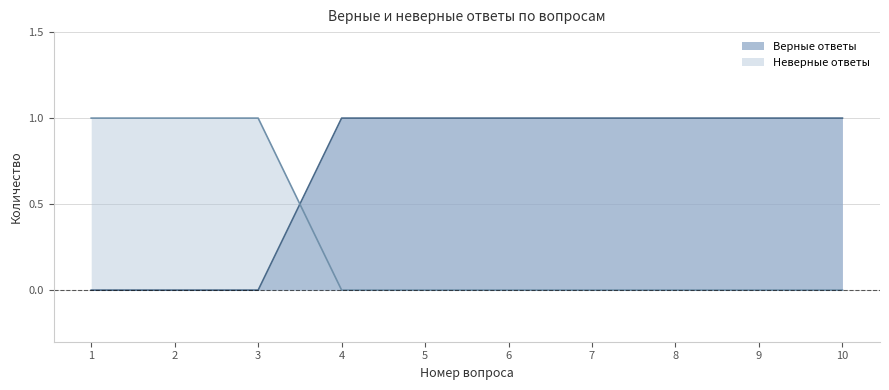

Which has a higher value, 8 or 5?

8